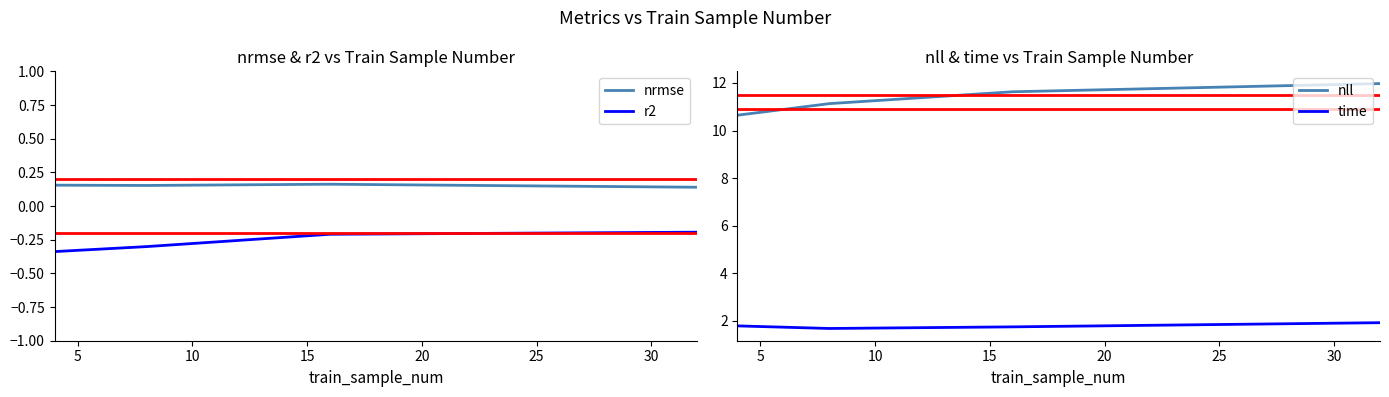

True or false: r2 and nrmse intersect in this chart.

False